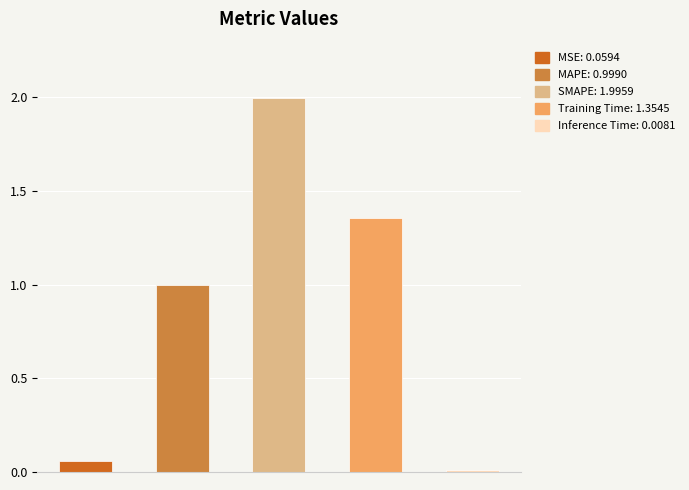

What position from the left is SMAPE?

3